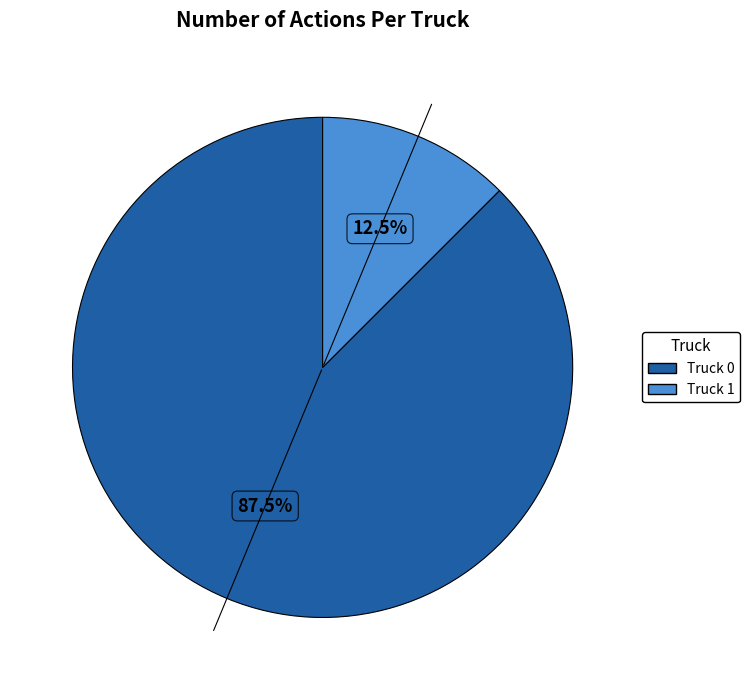

Which category has the smallest portion of the pie?

Truck 1